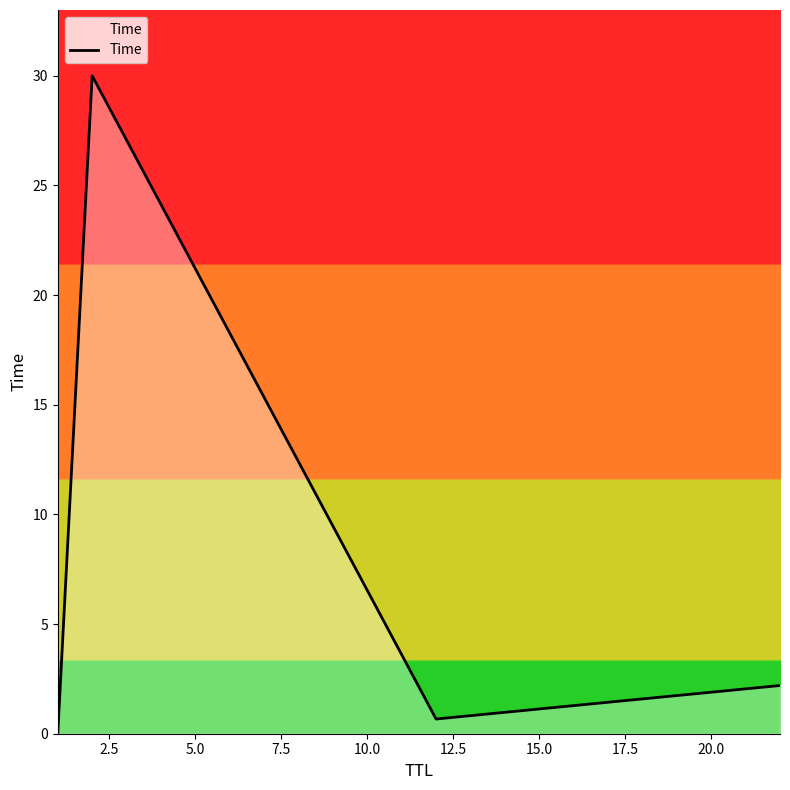

What is the maximum value shown in the chart?

30.0